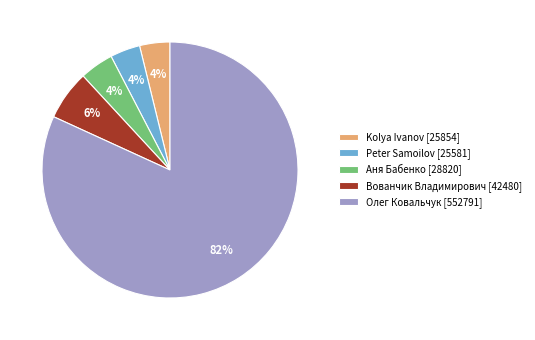

Between Kolya Ivanov and Вованчик Владимирович, which is larger?

Вованчик Владимирович